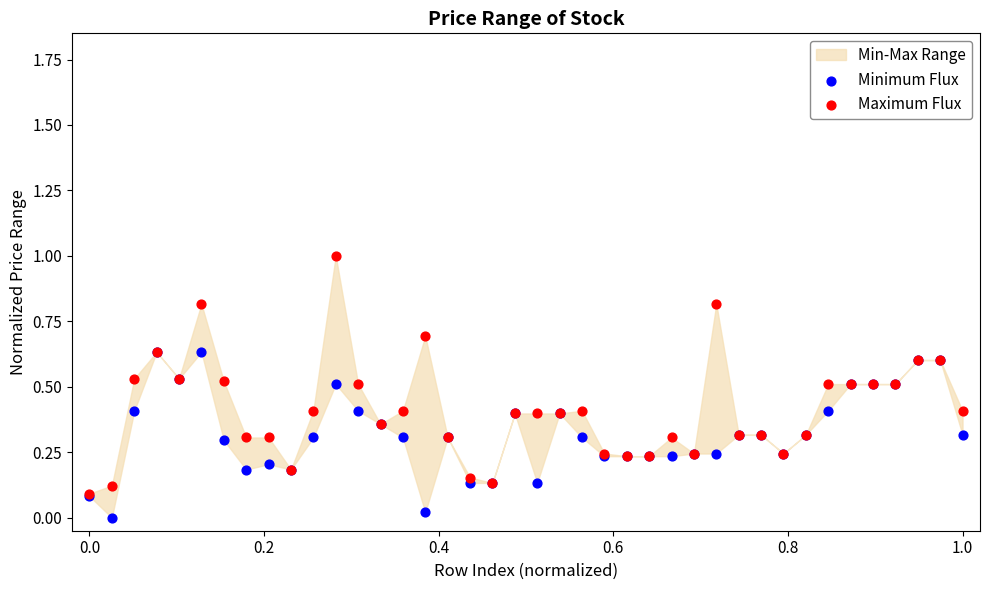

Which series reaches the minimum Y coordinate?

Minimum Flux